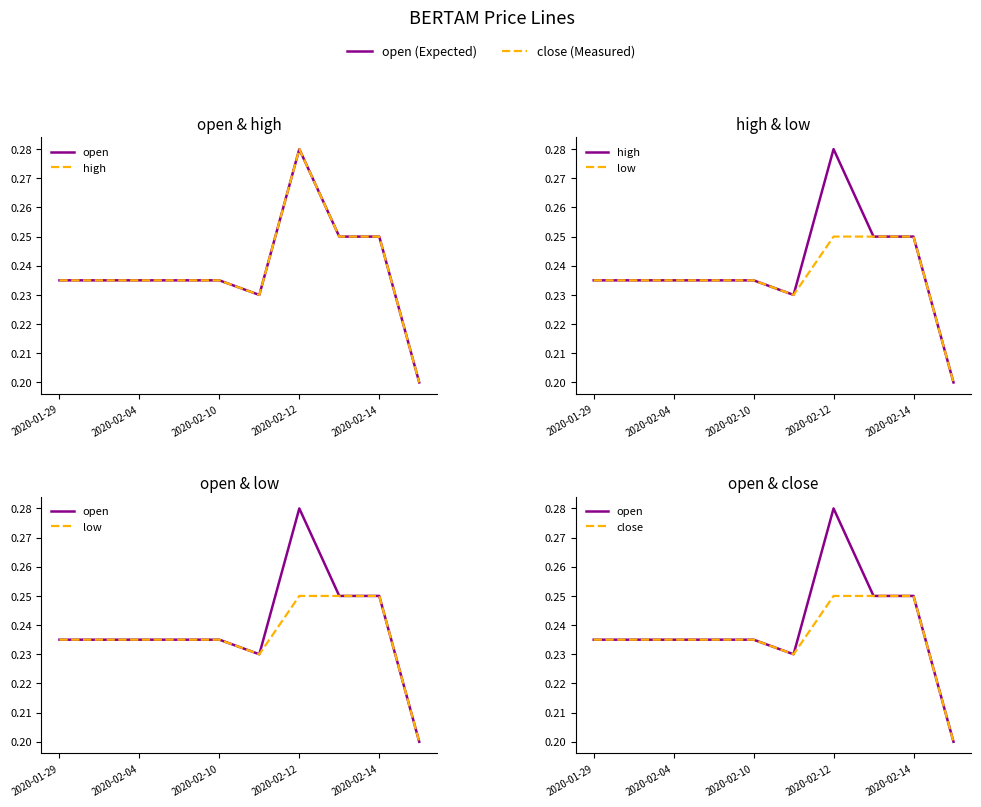

Count the number of data series in this chart.

4